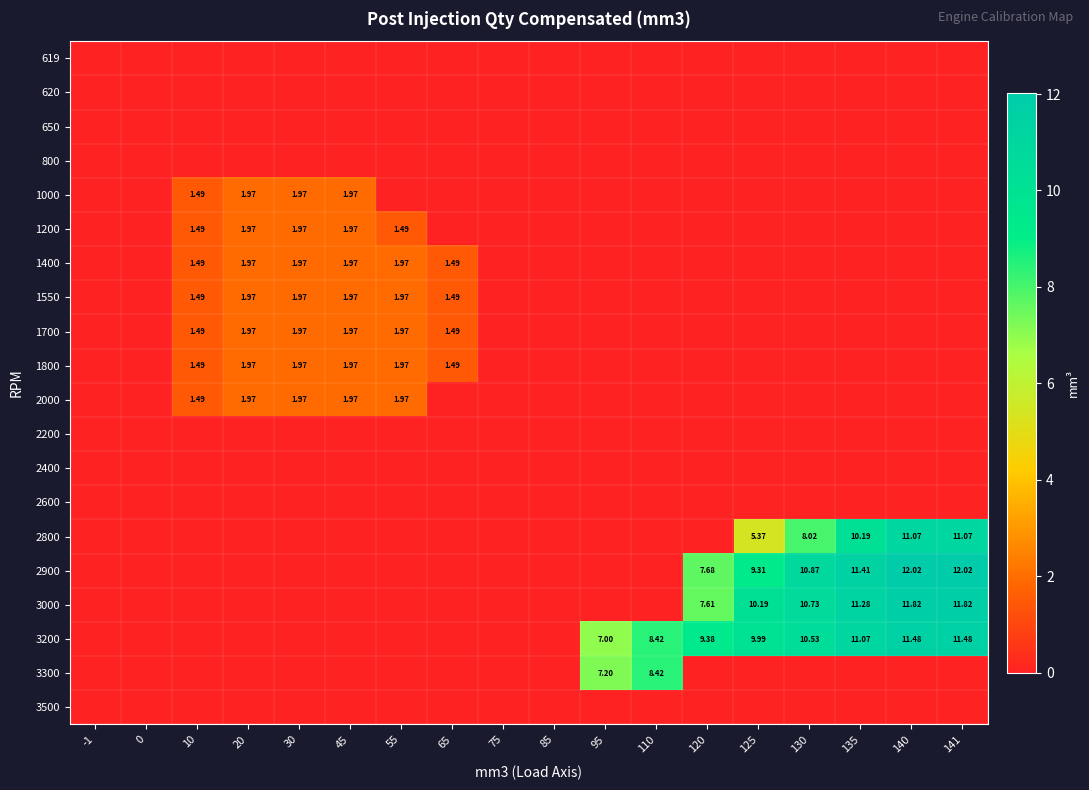

Is it true that 1000 equals 2.0 at 45?

True